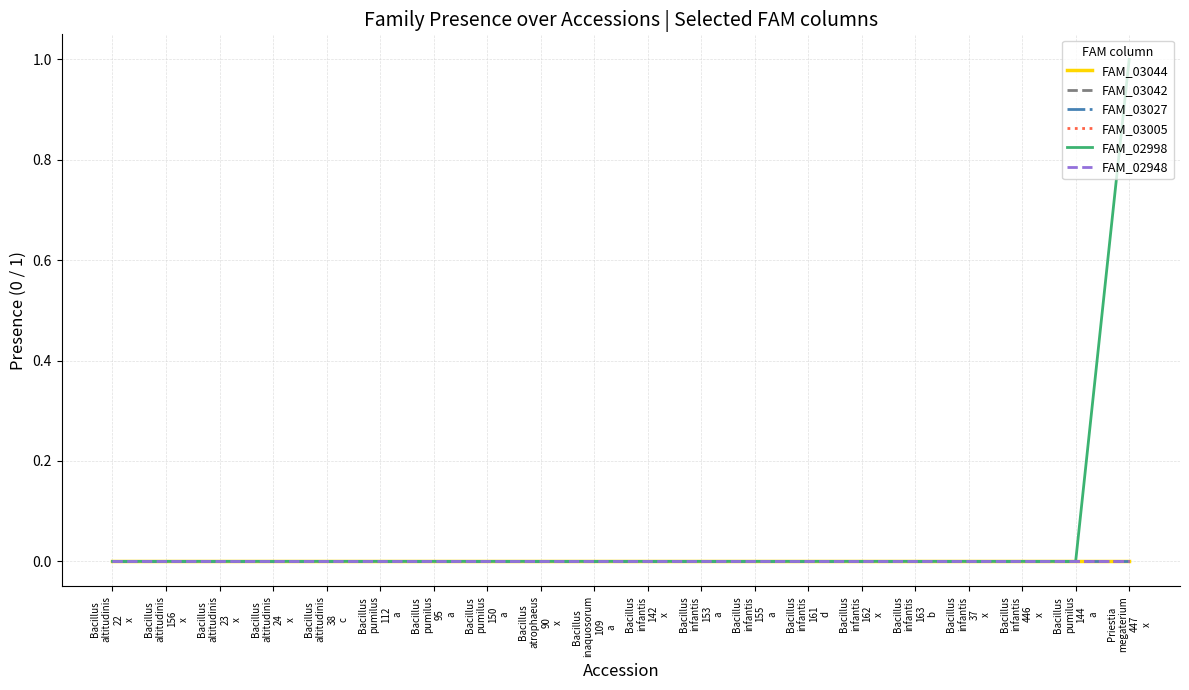

True or false: FAM_02948 has more than 2 interior local peaks.

False